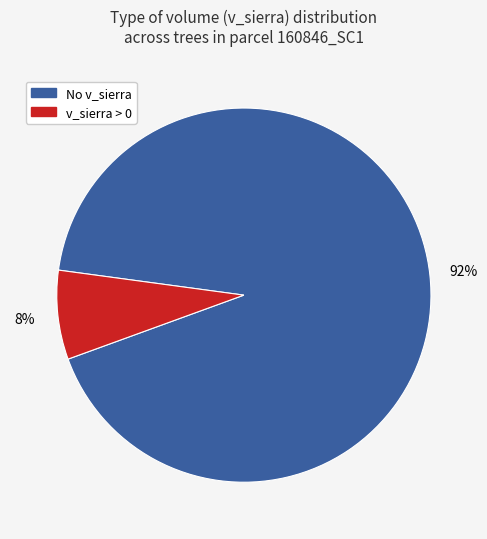

How many segments does this pie chart have?

2